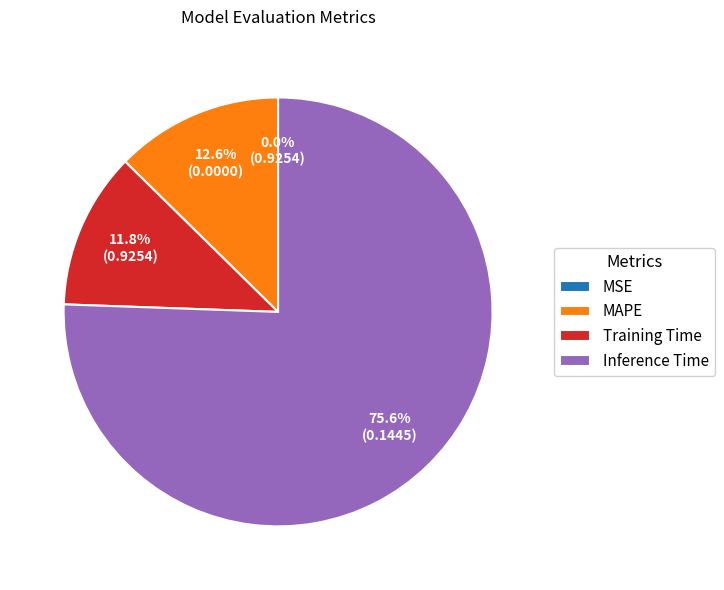

True or false: MAPE accounts for 27% of the total.

False